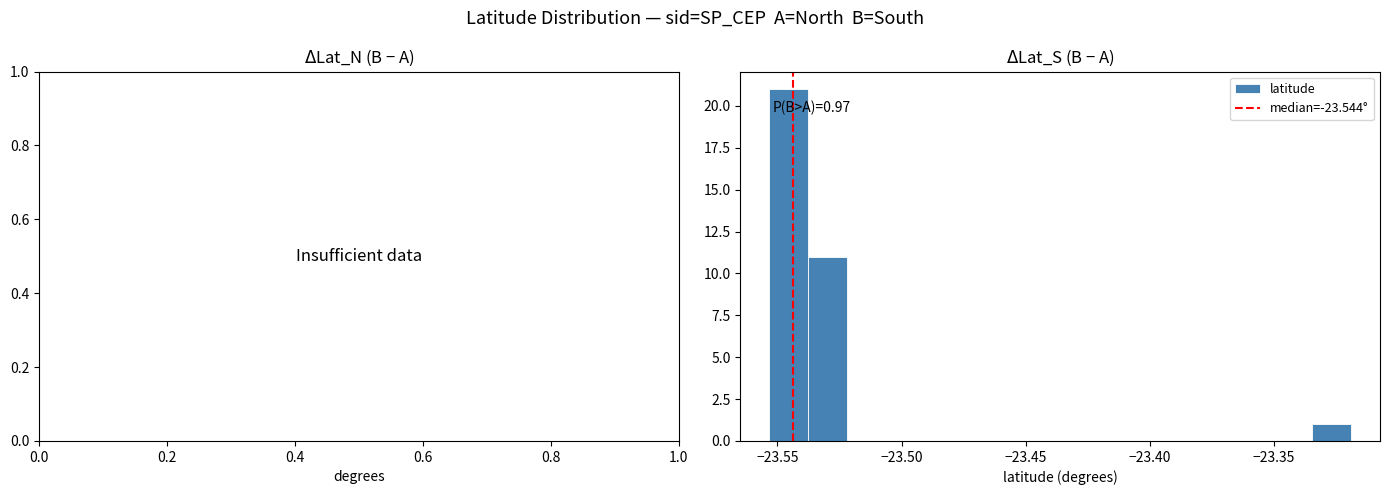

Around what value on the x-axis is the tallest bar? Give the approximate position of its centre, as read against the axis.

-23.545